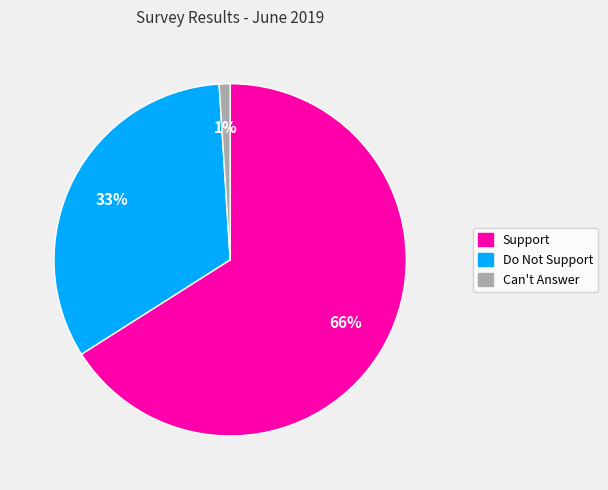

What is the majority slice?

Support